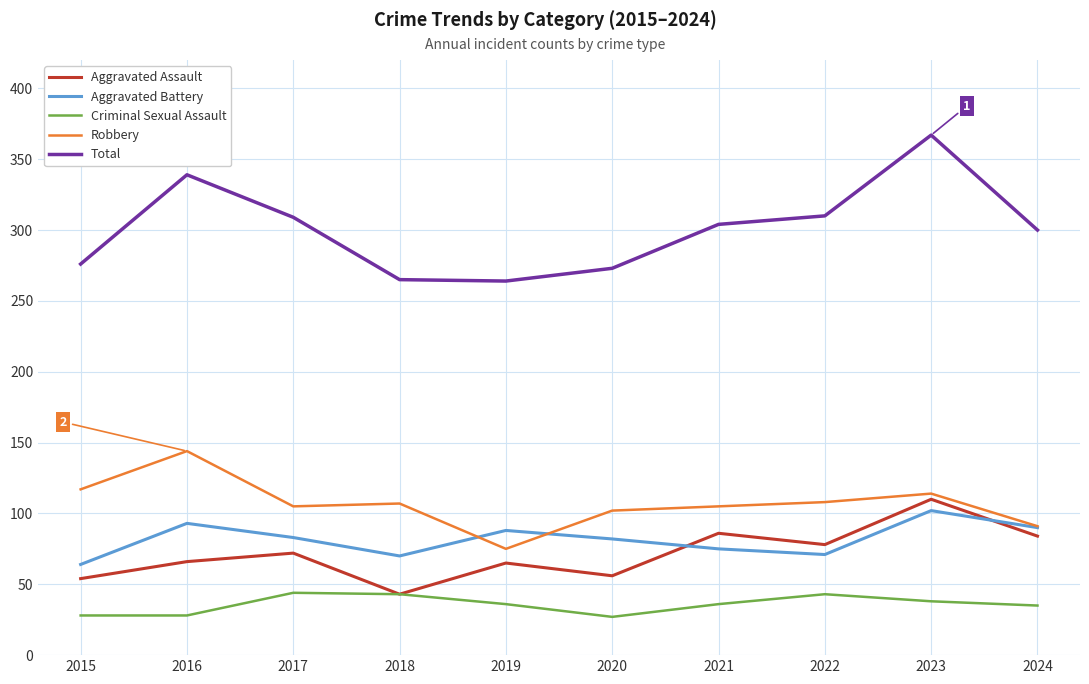

True or false: Total and Criminal Sexual Assault cross at least once.

False